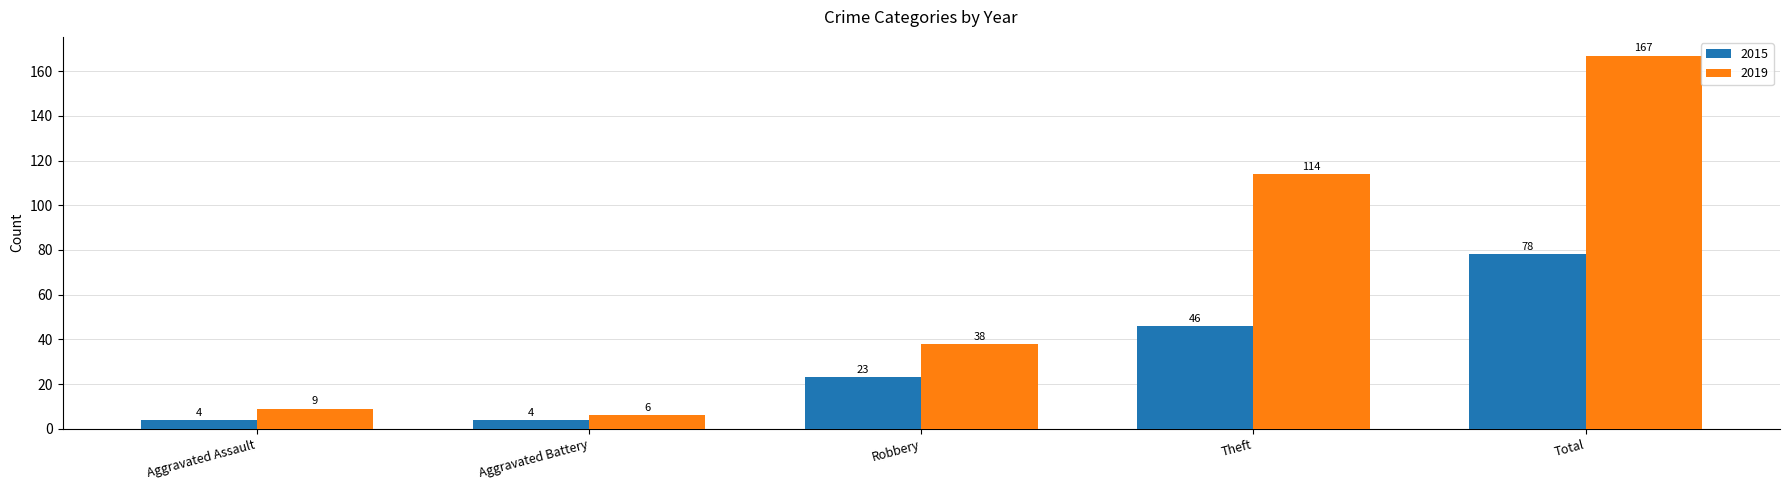

Between Aggravated Assault and Theft, which series saw the biggest shift?

2019